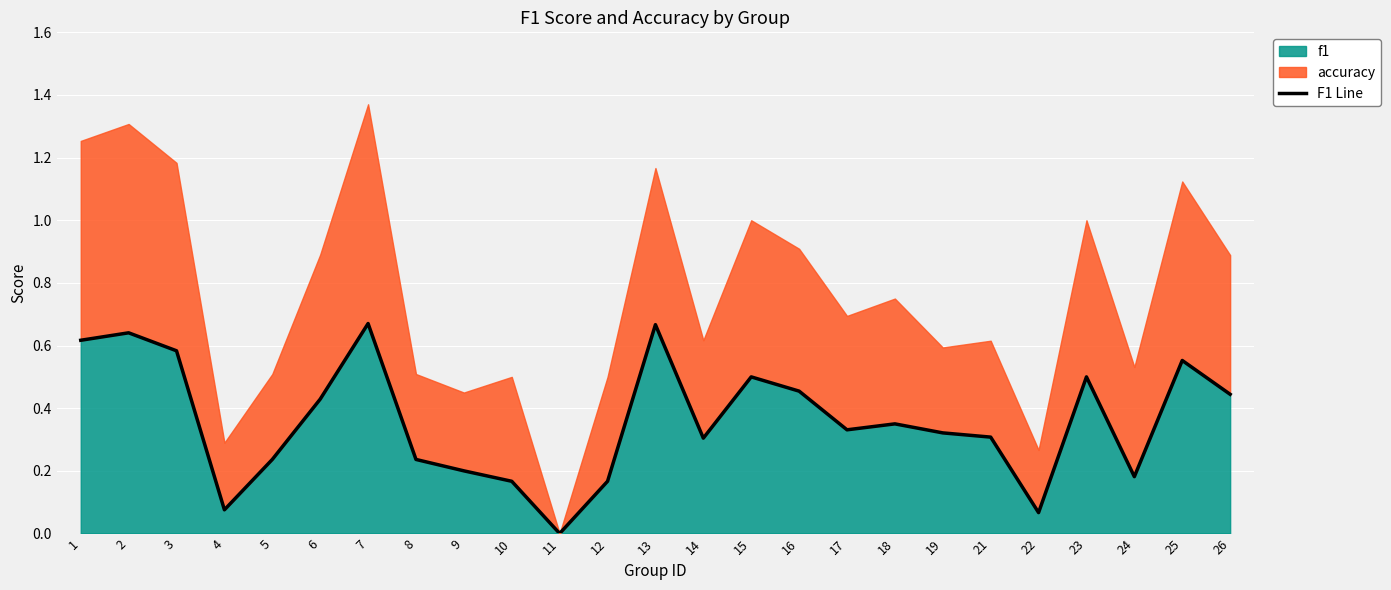

Where is the first local minimum?

4